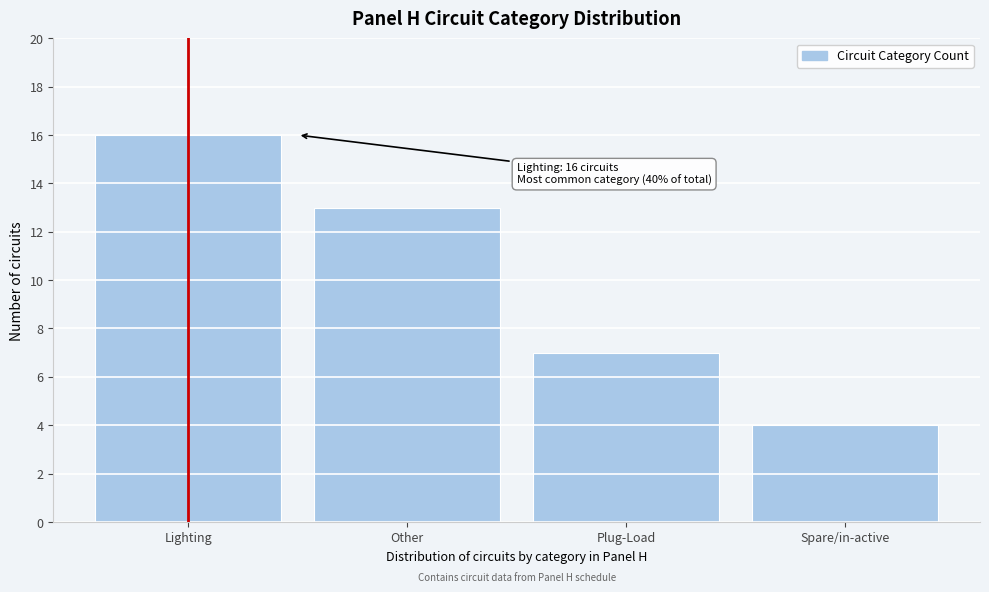

Reading left to right, transcribe all the data shown in this chart.

16	13	7	4